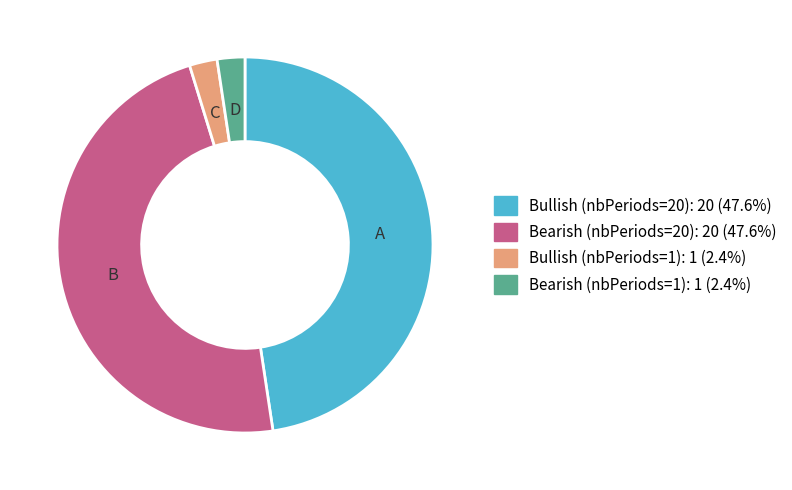

Is there a majority slice in this chart?

No